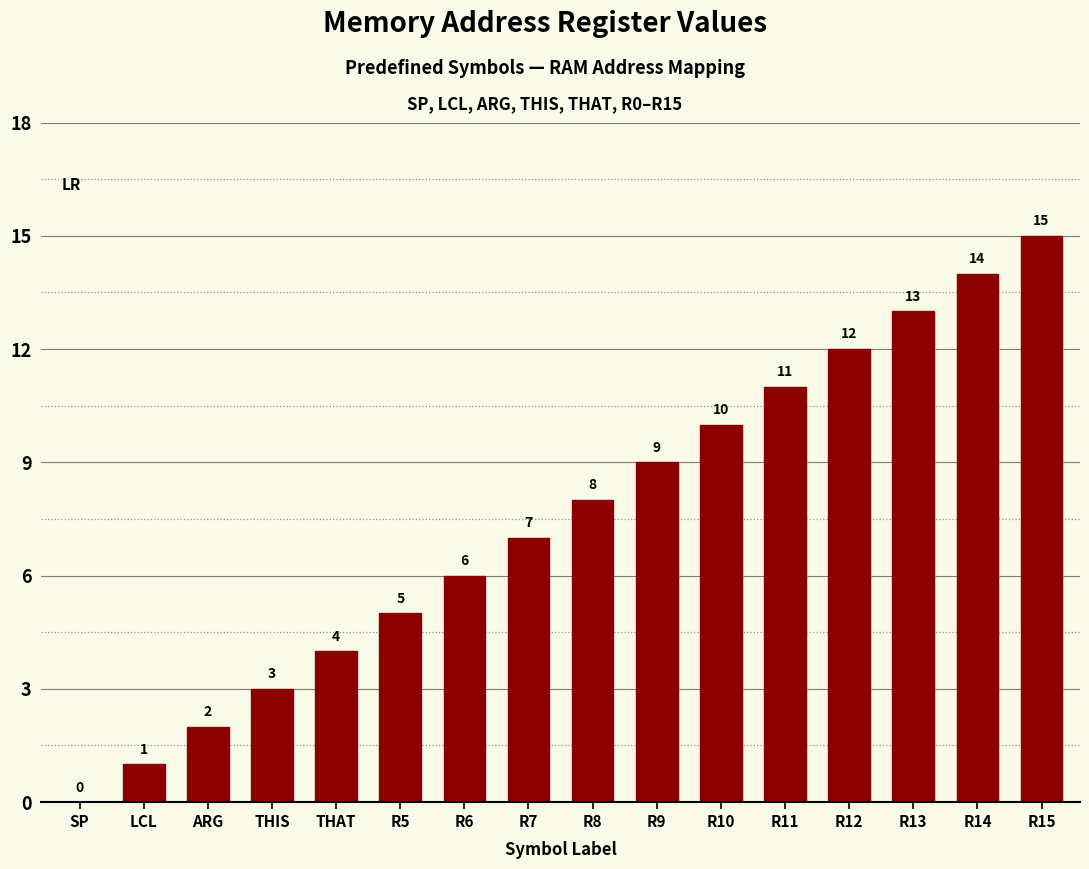

What is the sum of the values at R11 and THIS?

14